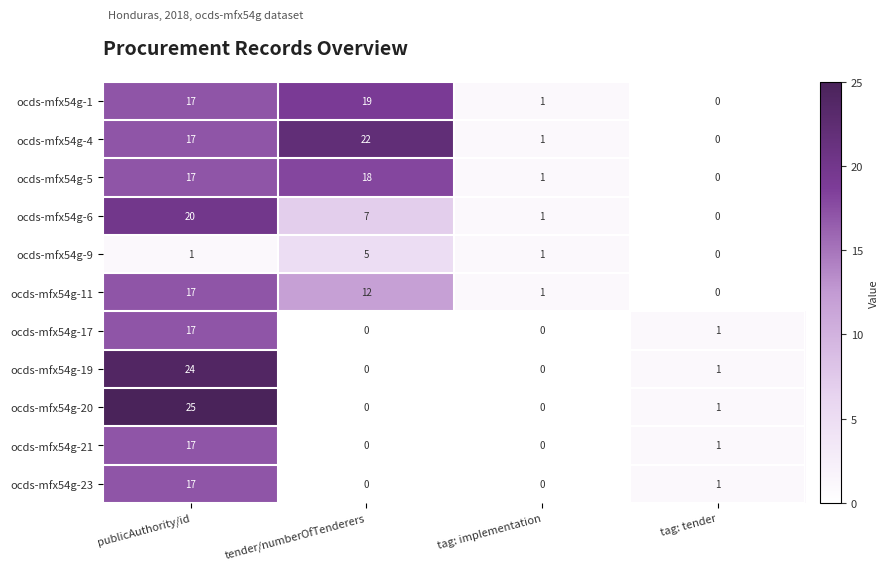

The ocds-mfx54g-11 series shows 17 at publicAuthority/id. True or false?

True